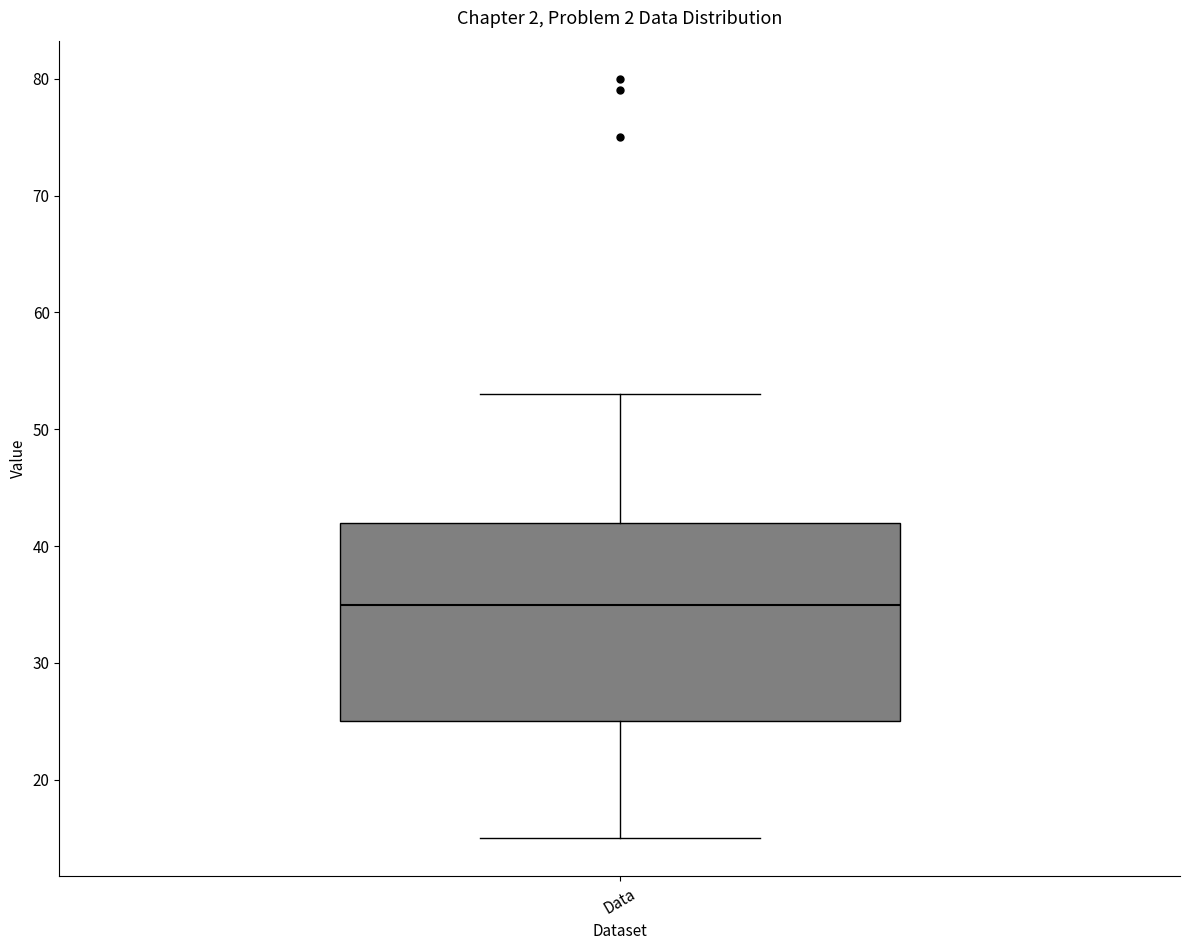

Where is the upper edge of the box for Data on the y-axis? The values are not printed on the chart, so give them approximately, as read against the axis.

42